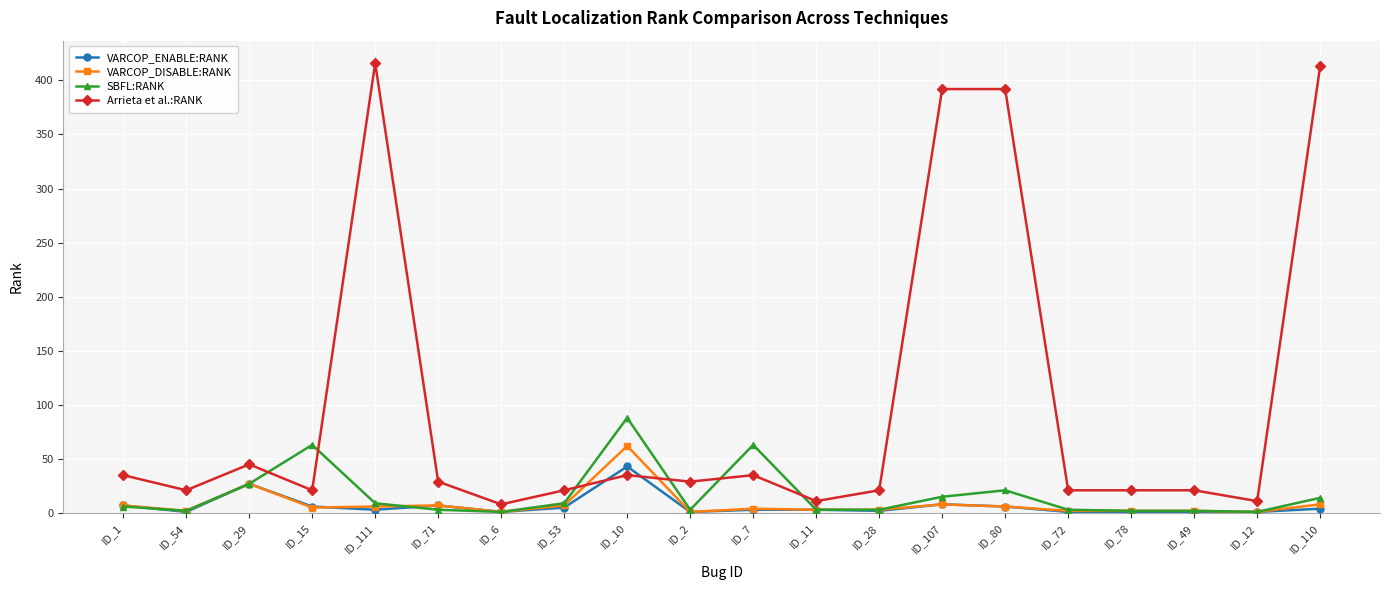

Is the value of VARCOP_DISABLE:RANK at ID_29 greater than the value of SBFL:RANK at ID_28?

Yes